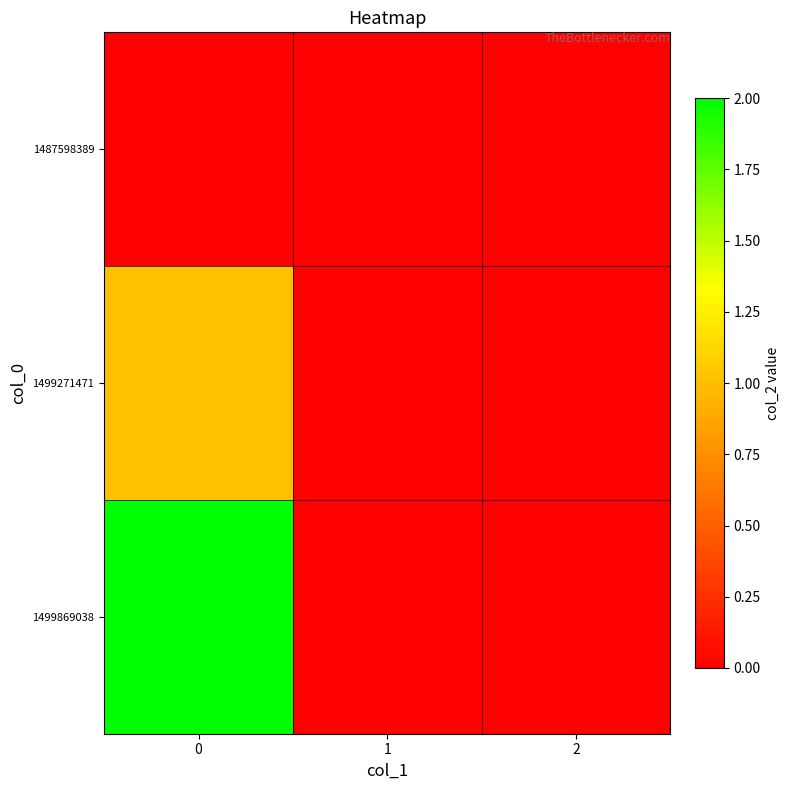

Rank the series by their maximum value, from lowest to highest.

1487598389, 1499271471, 1499869038